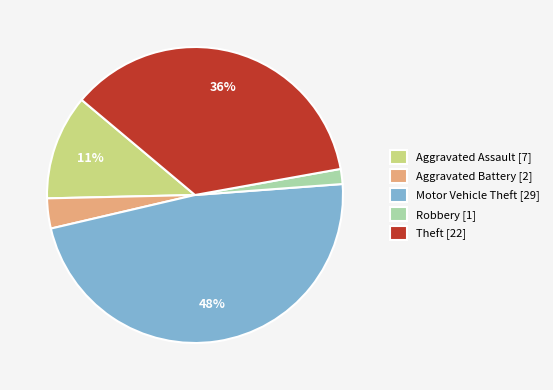

Which category has the biggest portion of the pie?

Motor Vehicle Theft